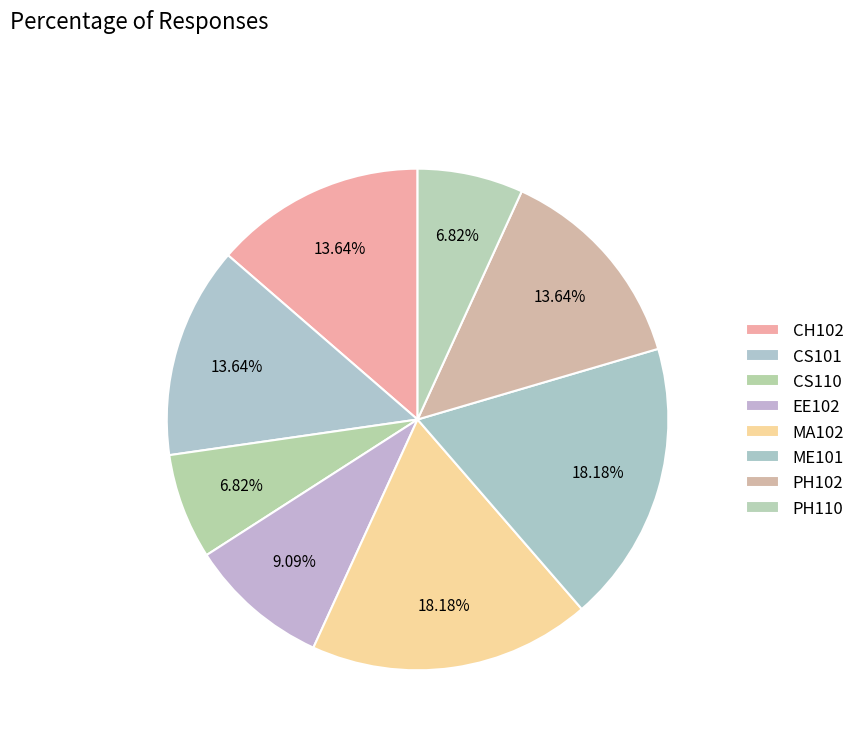

How many segments does this pie chart have?

8